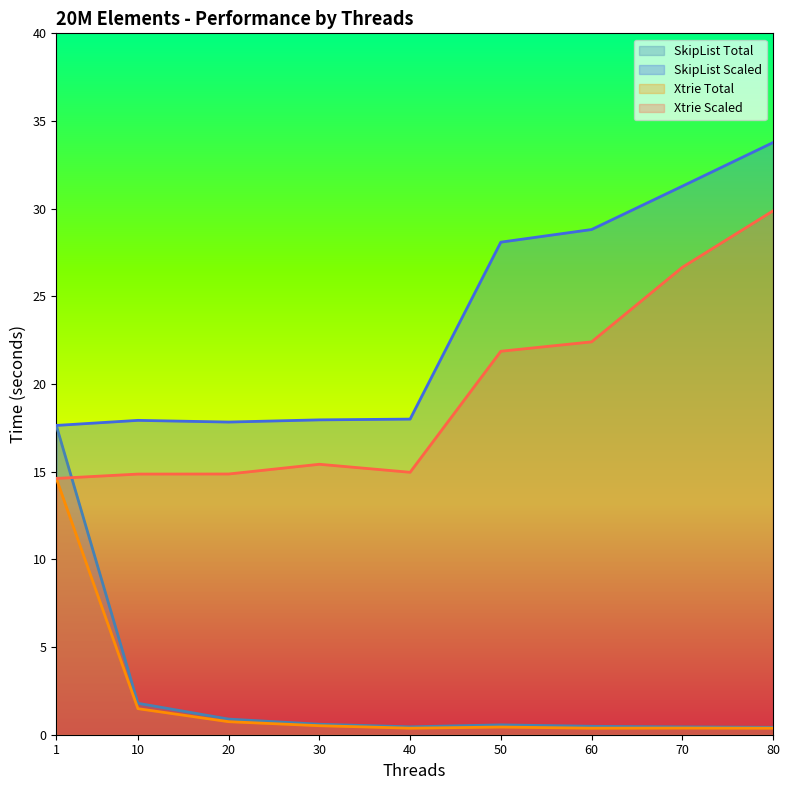

True or false: SkipList Total and Xtrie Total cross at least once.

False